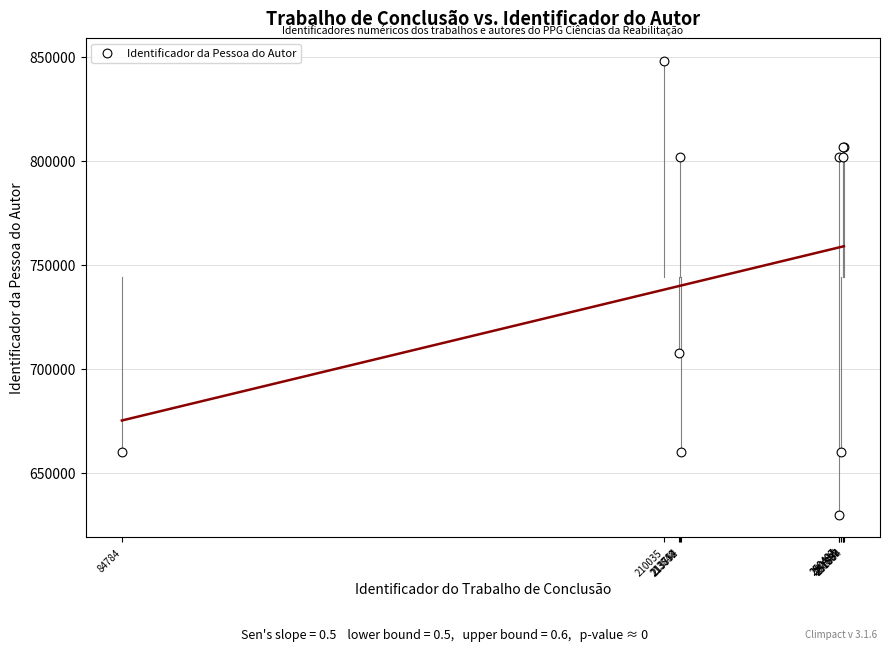

What Y value in the scatter plot is closest to 738867?

707647